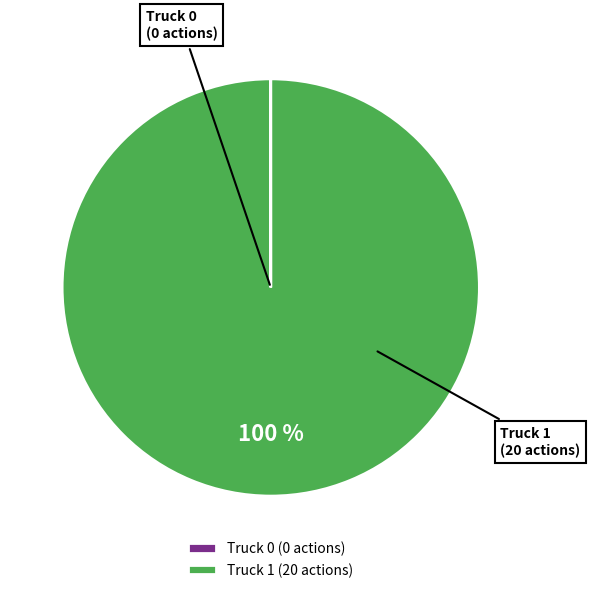

Is there any slice that represents more than half of the pie?

Yes